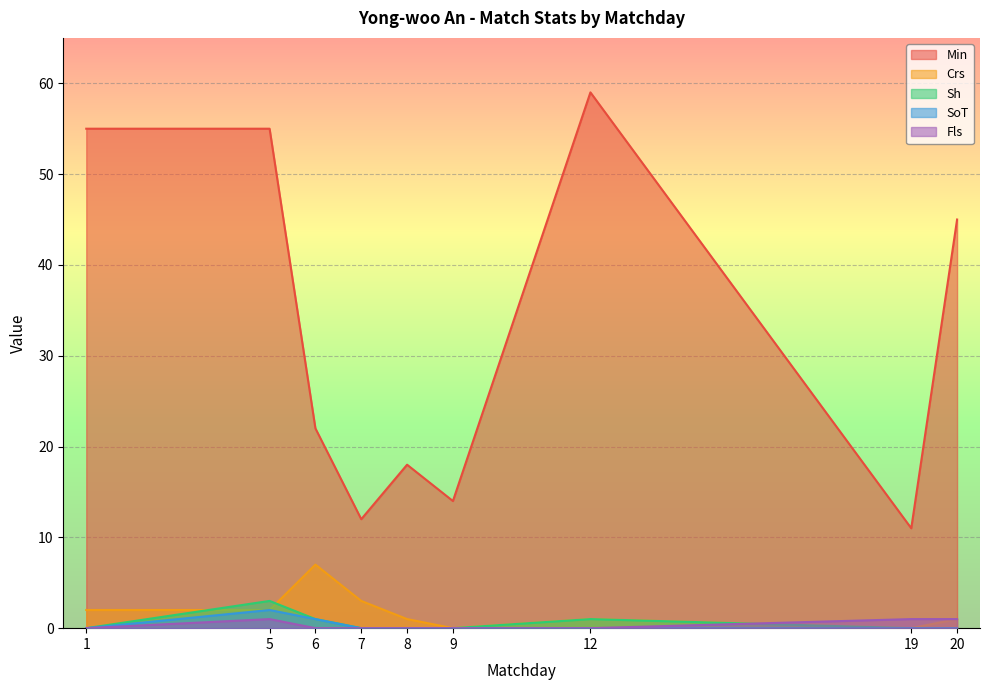

Is the value of Fls at 9 greater than the value of Sh at 20?

No